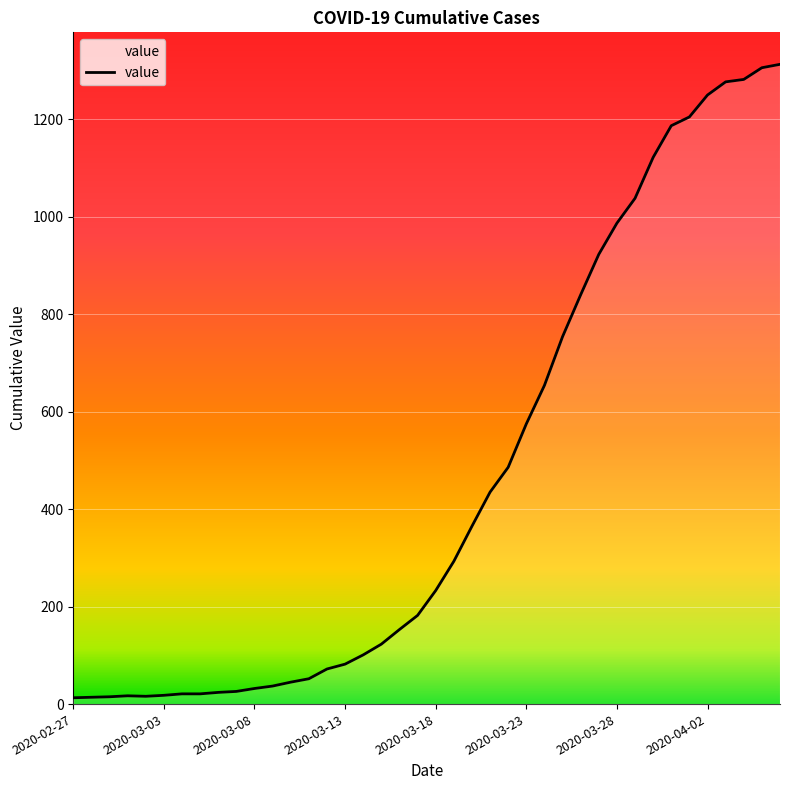

What is the maximum value shown in the chart?

1313